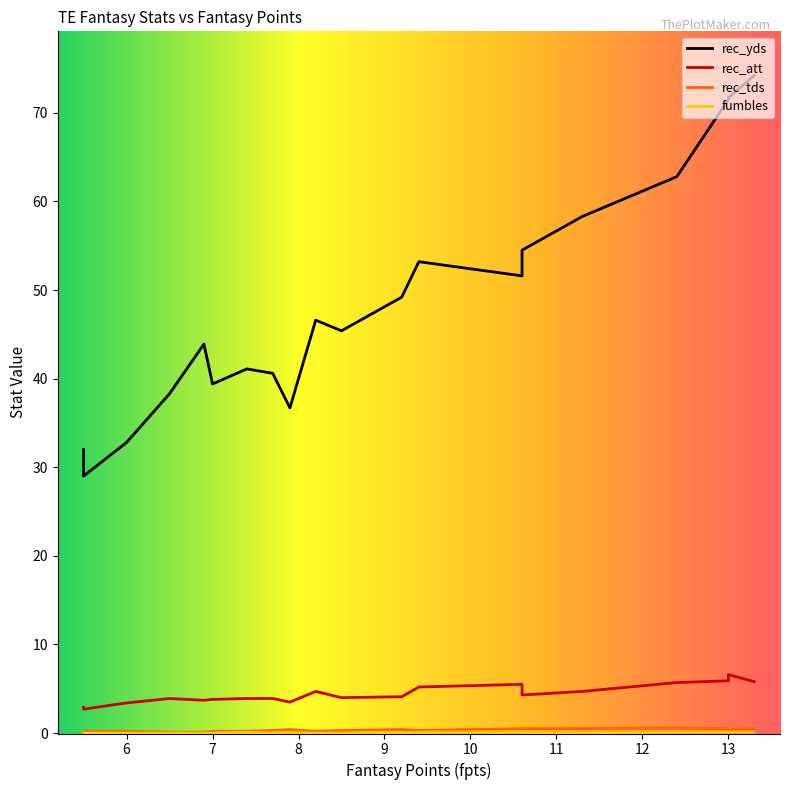

Reading left to right, what are all the values shown in this chart?

rec_yds: 13.3=74.2	13.0=71.7	13.0=71.5	12.4=62.8	11.3=58.3	10.6=54.5	10.6=51.6	9.4=53.2	9.2=49.2	8.5=45.4	8.2=46.6	7.9=36.7	7.7=40.6	7.4=41.1	7.0=39.4	6.9=43.9	6.5=38.3	6.0=32.8	5.5=29.0	5.5=32.0
rec_att: 13.3=5.8	13.0=6.6	13.0=5.9	12.4=5.7	11.3=4.7	10.6=4.3	10.6=5.5	9.4=5.2	9.2=4.1	8.5=4.0	8.2=4.7	7.9=3.5	7.7=3.9	7.4=3.9	7.0=3.8	6.9=3.7	6.5=3.9	6.0=3.4	5.5=2.7	5.5=2.9
rec_tds: 13.3=0.5	13.0=0.4	13.0=0.5	12.4=0.6	11.3=0.5	10.6=0.5	10.6=0.5	9.4=0.3	9.2=0.4	8.5=0.3	8.2=0.2	7.9=0.4	7.7=0.3	7.4=0.2	7.0=0.2	6.9=0.1	6.5=0.1	6.0=0.2	5.5=0.2	5.5=0.1
fumbles: 13.3=0.1	13.0=0.1	13.0=0.1	12.4=0.1	11.3=0.0	10.6=0.0	10.6=0.1	9.4=0.1	9.2=0.0	8.5=0.0	8.2=0.0	7.9=0.0	7.7=0.0	7.4=0.1	7.0=0.0	6.9=0.0	6.5=0.0	6.0=0.0	5.5=0.0	5.5=0.0